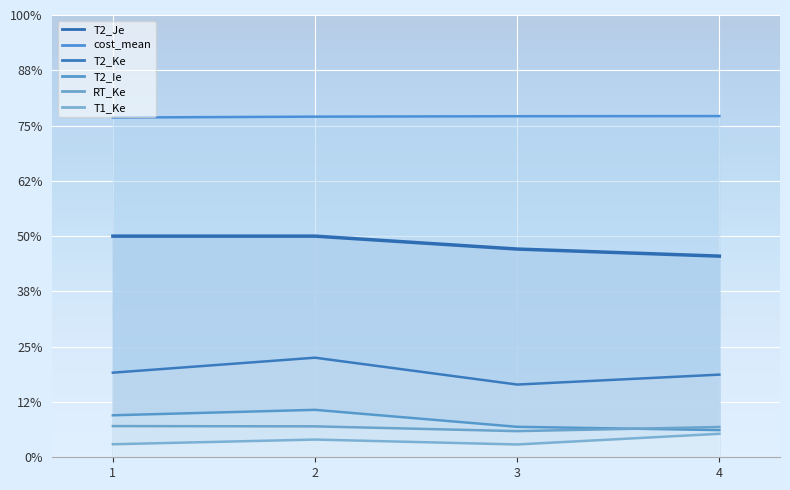

The value of T2_Ke at 4 is 0.4. True or false?

True